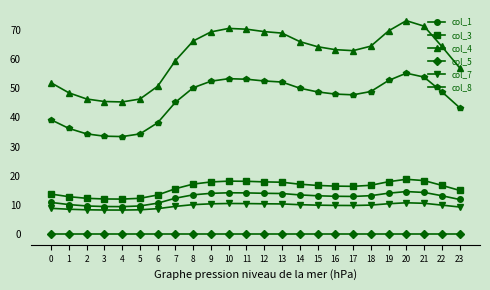

What is the value of the col_3 point at the 23rd from the left?

16.7